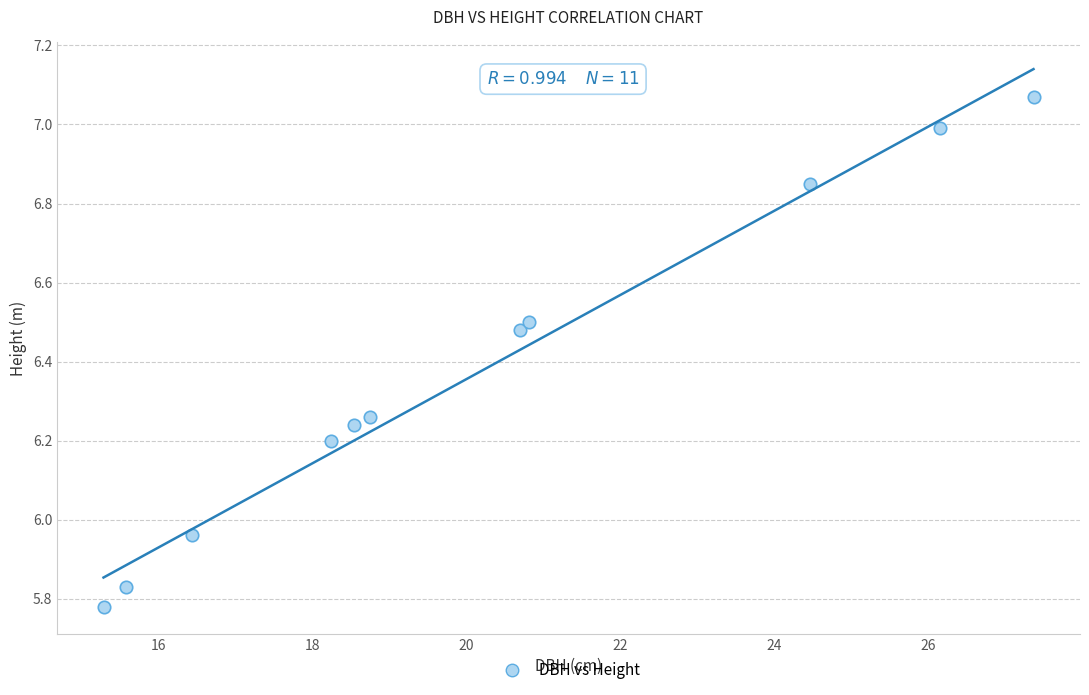

What is the range of Y values (max minus min)?

1.3